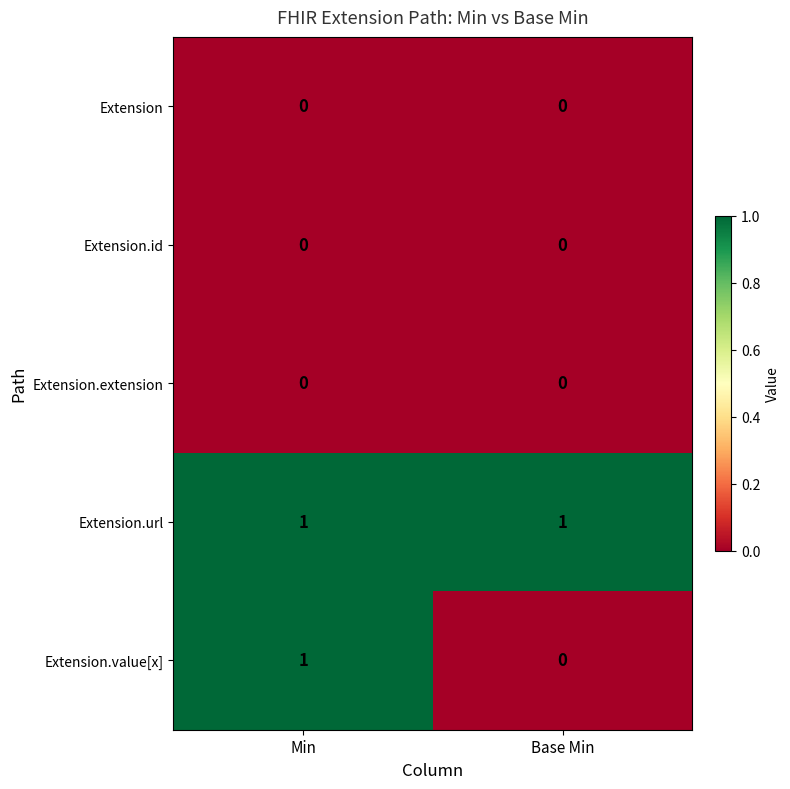

Is it true that Extension.url equals 1 at Min?

True